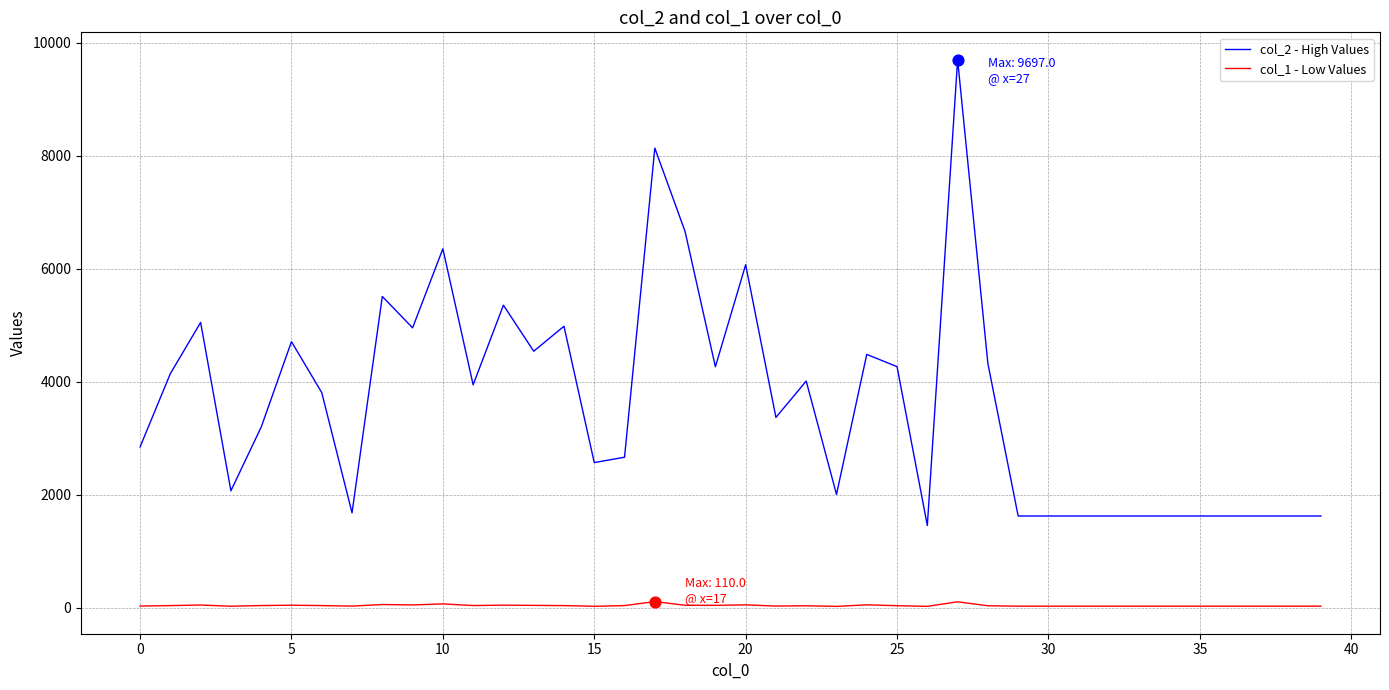

Which series has the widest spread of values?

col_2 - High Values